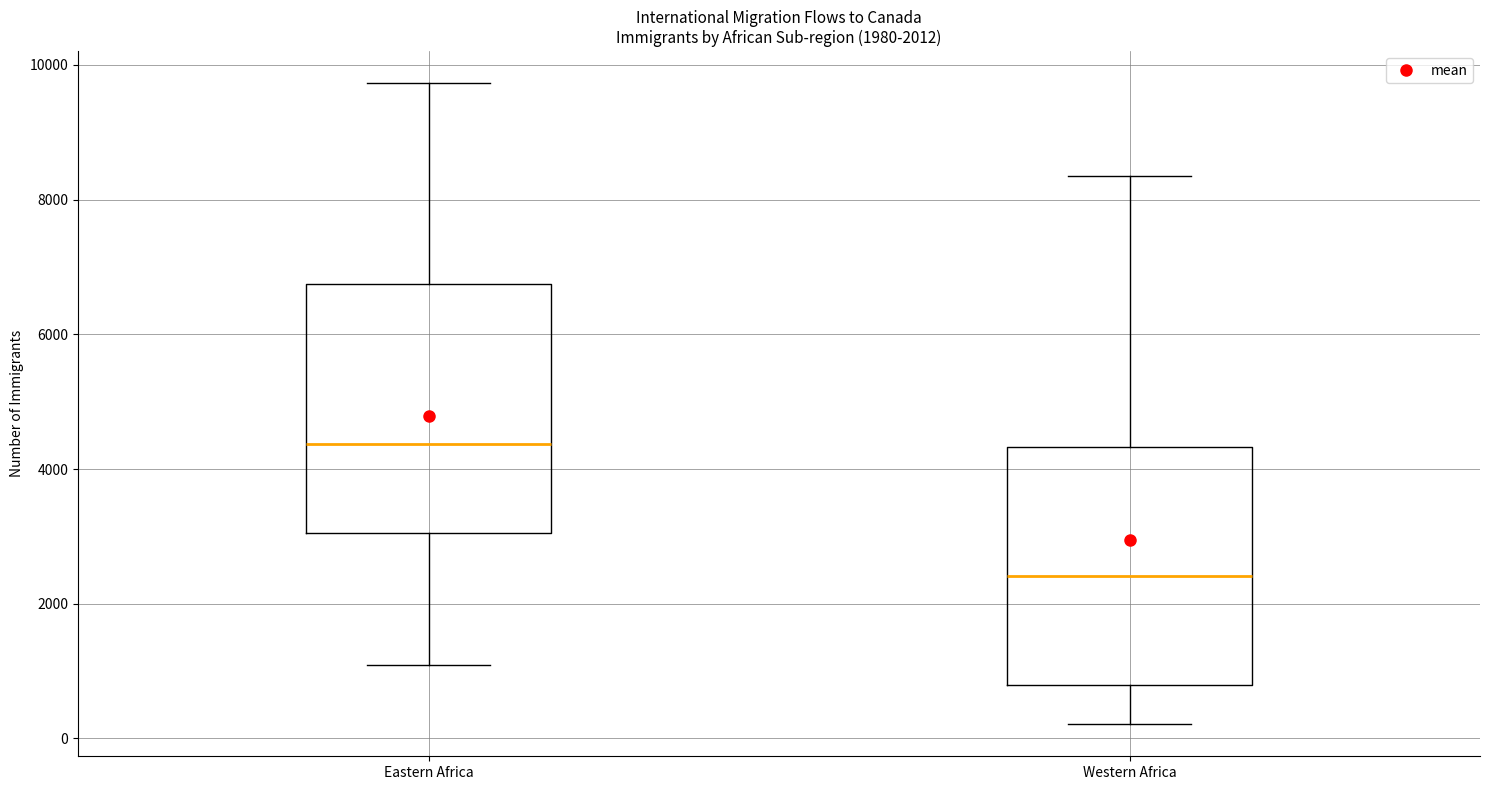

Which box has the highest median line?

Eastern Africa